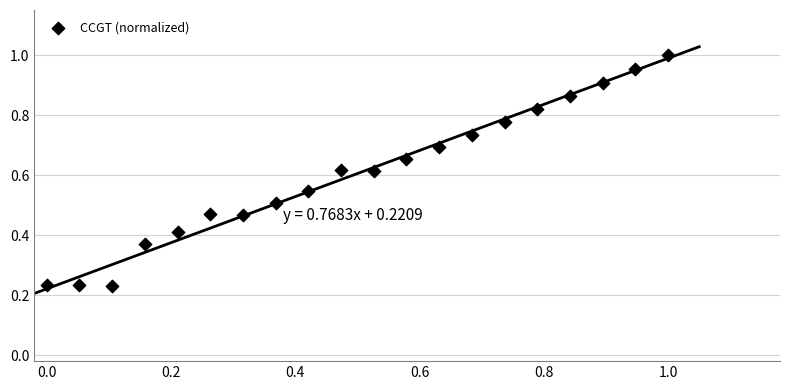

How many points are shown in the scatter plot?

20